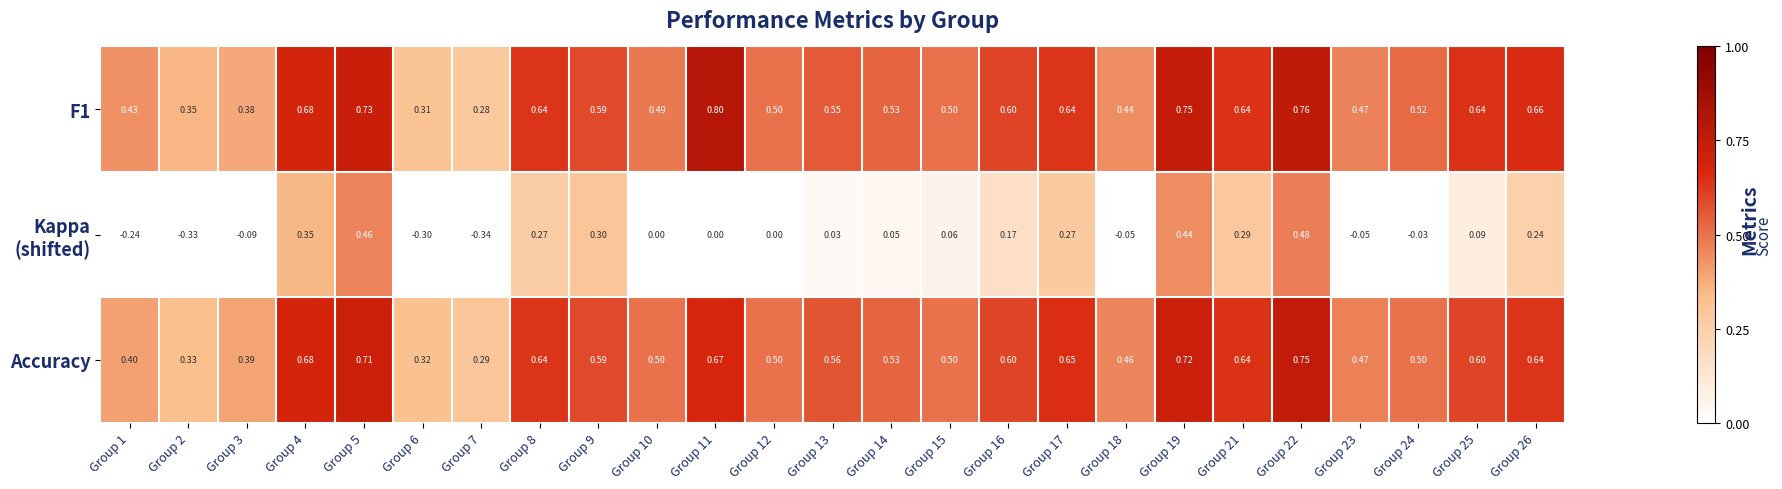

Between Group 22 and Group 25, which series saw the biggest shift?

Kappa (shifted)